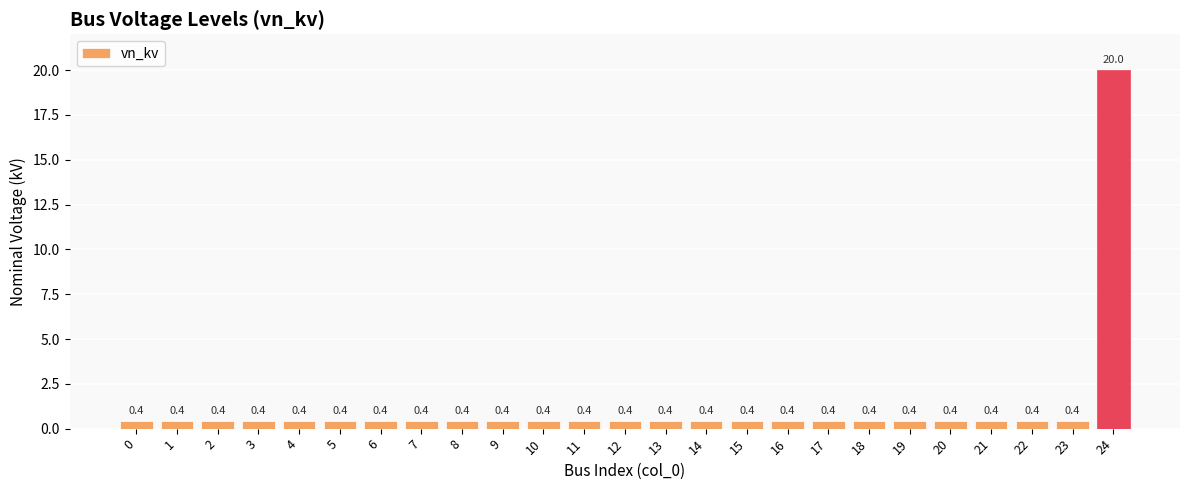

What is the approximate value at 7?

0.4